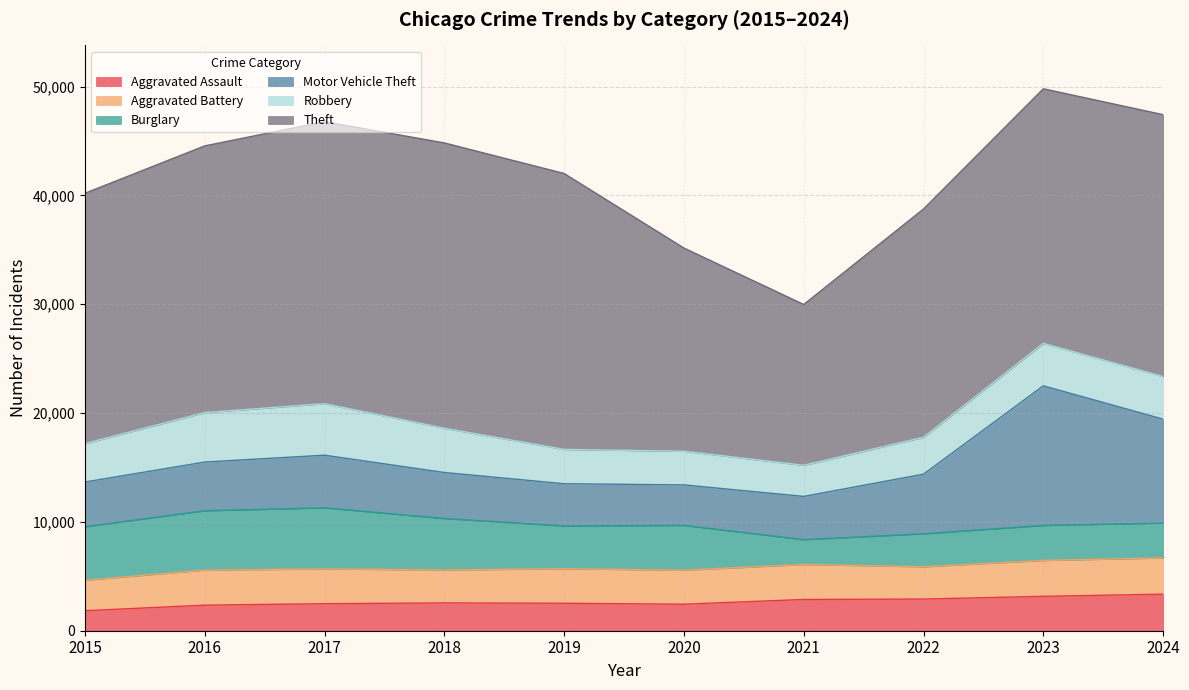

What is the average value of the Theft series?

22689